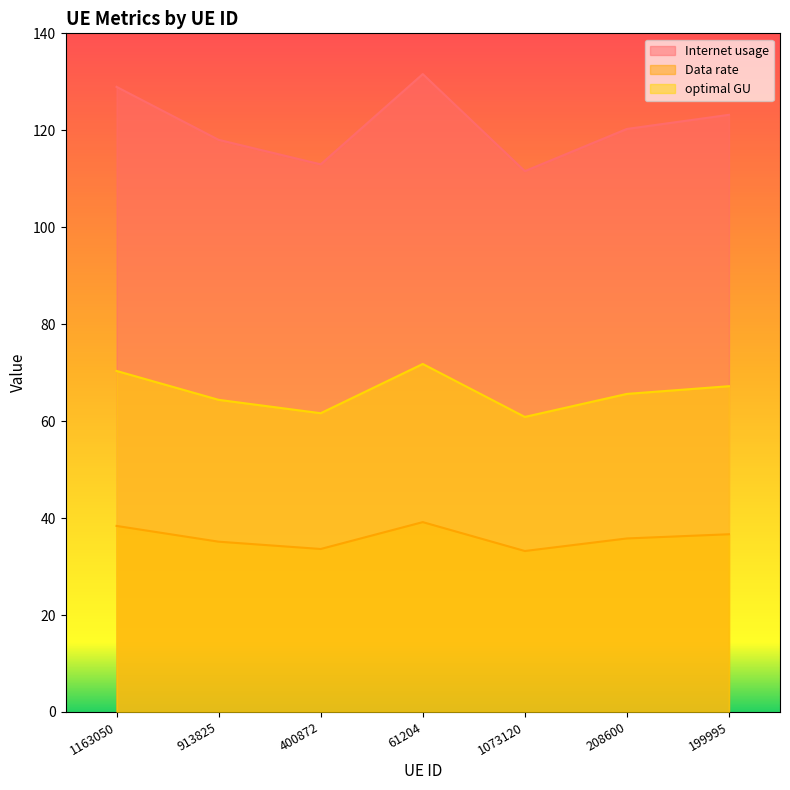

What is the minimum value shown in the chart?

33.2